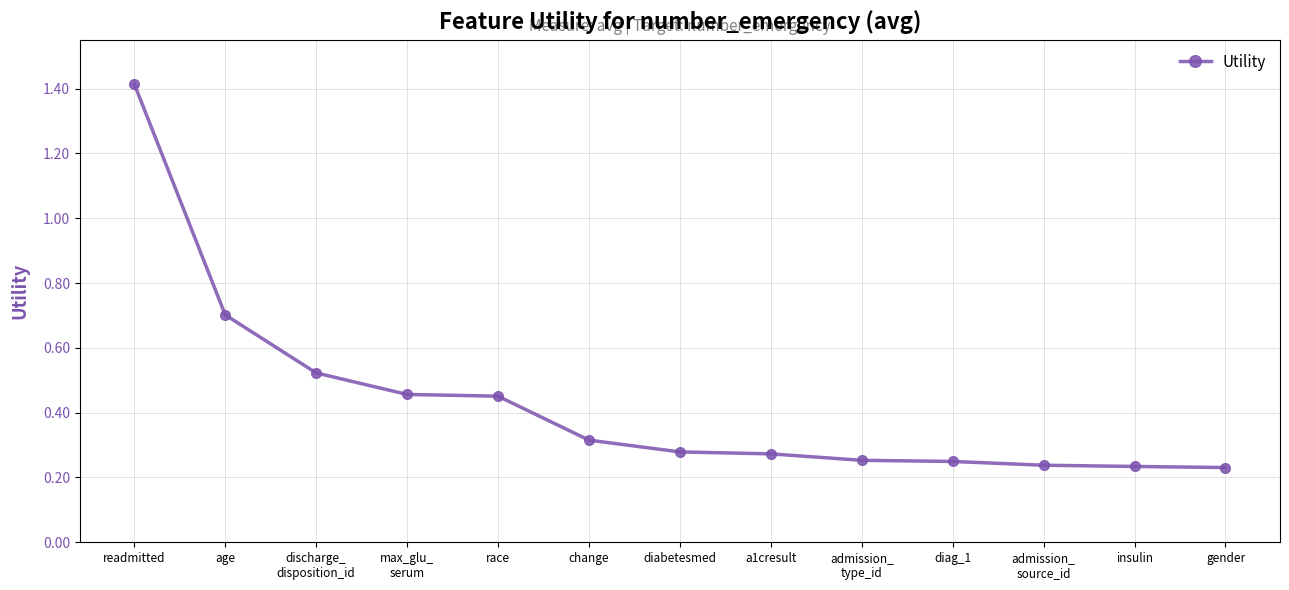

What is the maximum value shown in the chart?

1.4